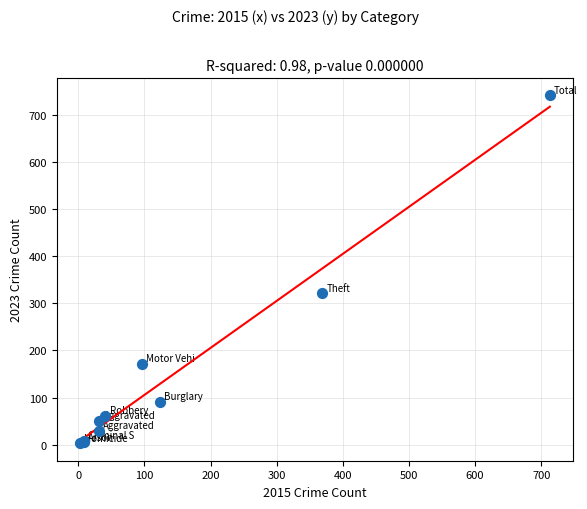

What Y value in the scatter plot is closest to 372?

321